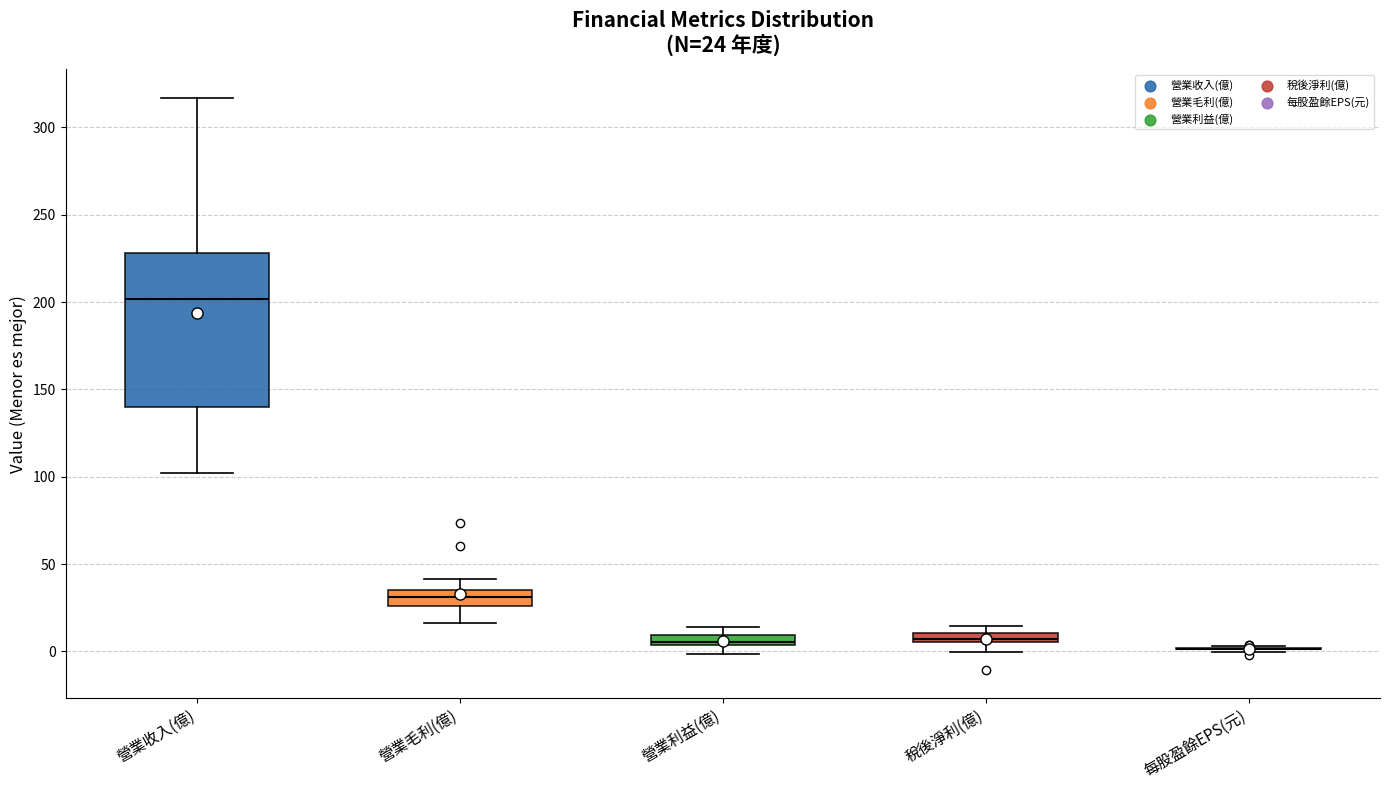

Comparing the boxes themselves (not the whiskers), which one is the tallest?

營業收入(億)